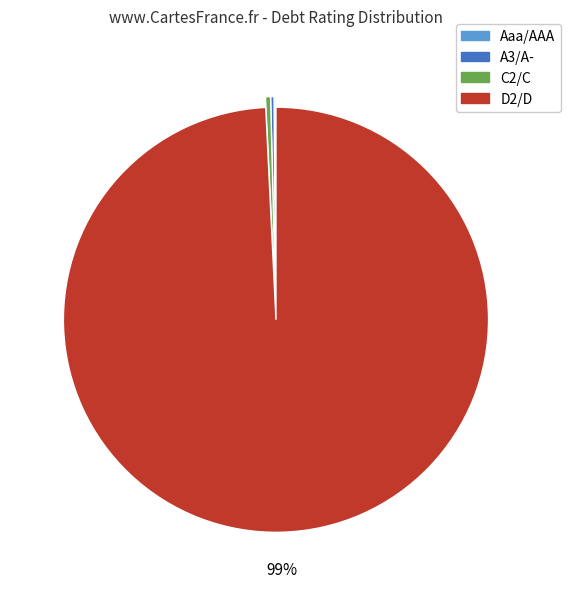

Which category has the biggest portion of the pie?

D2/D